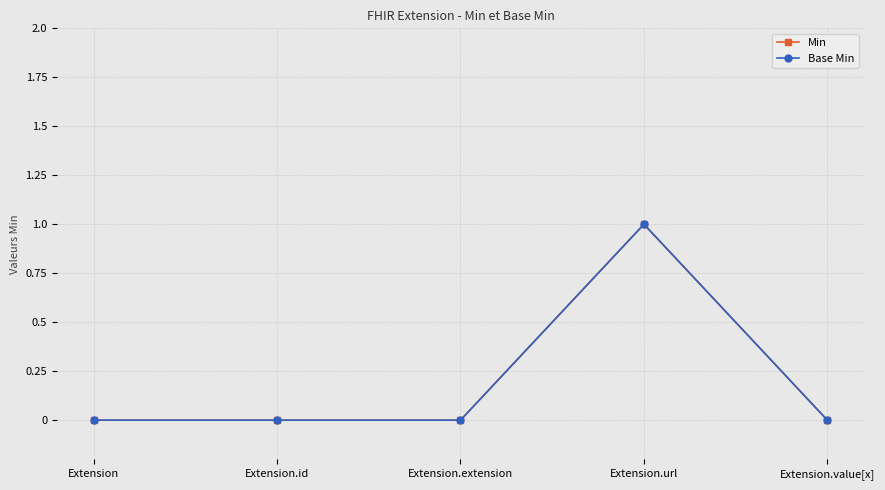

The value of Base Min at Extension.value[x] is -1. True or false?

False